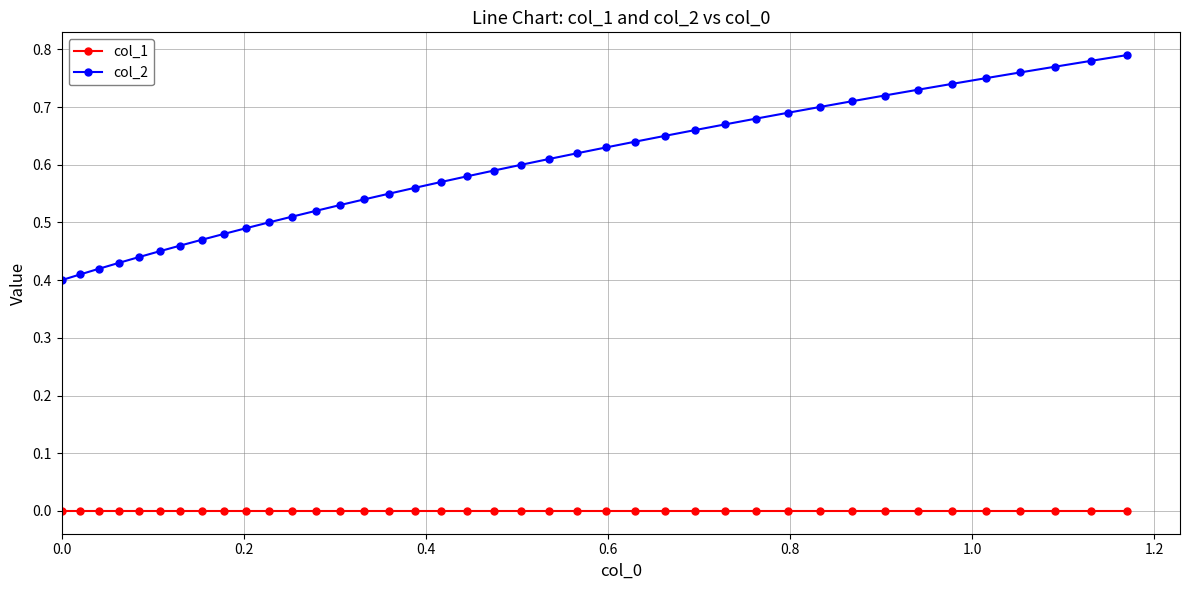

True or false: col_2 and col_1 intersect in this chart.

False